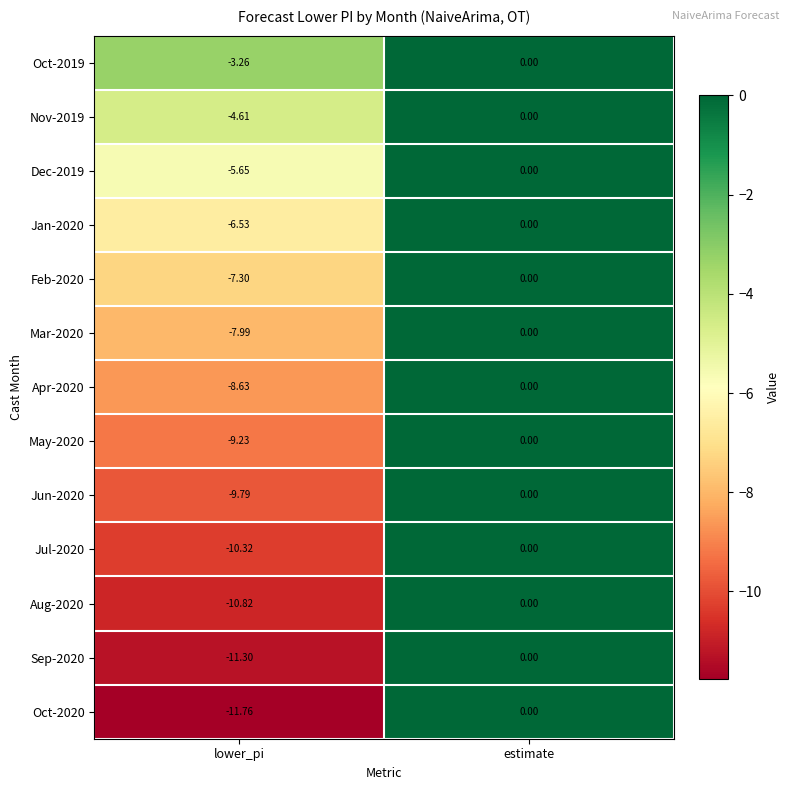

List the labels in order of Aug-2020 value, smallest first.

lower_pi, estimate